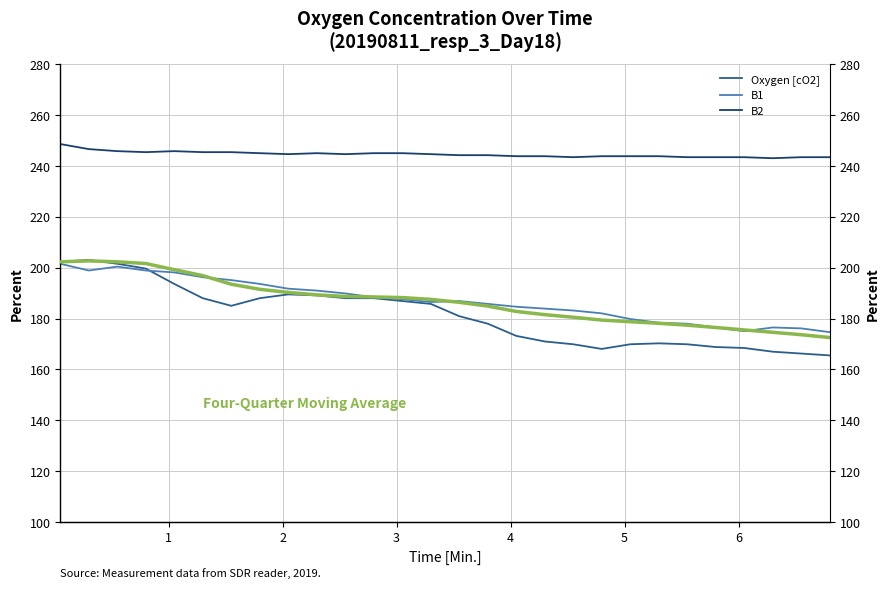

True or false: Four-Quarter Moving Average and B2 intersect in this chart.

False